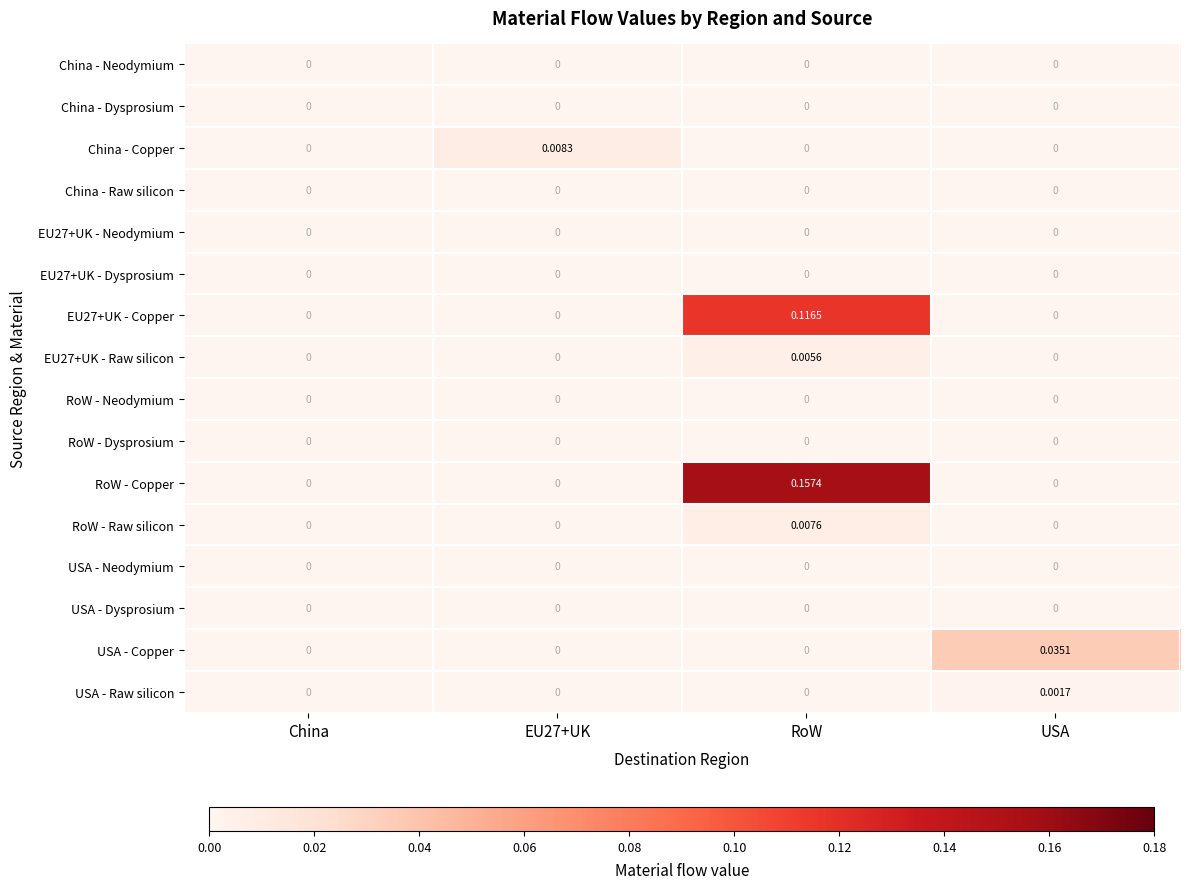

At which category is the sum across all series the highest?

RoW